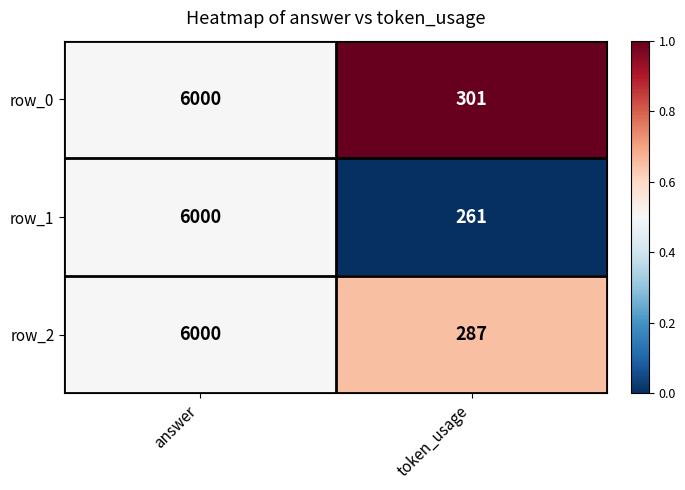

Which series has the widest spread of values?

row_1